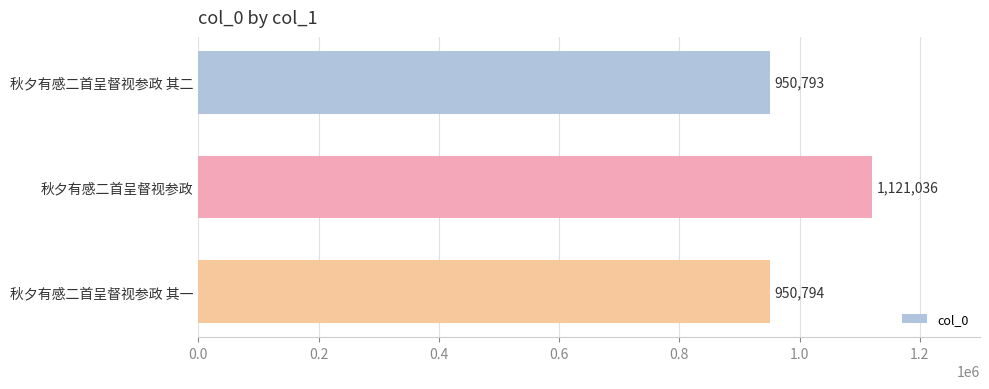

What position from the bottom is 秋夕有感二首呈督视参政?

2